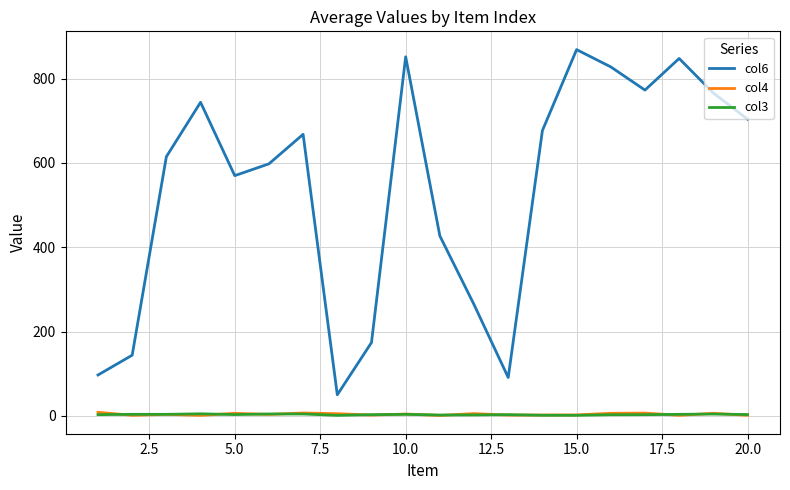

What is the maximum value shown in the chart?

869.0